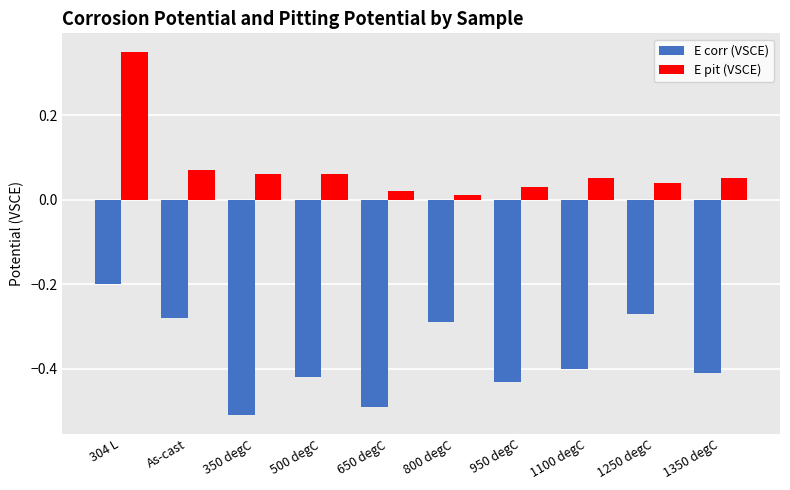

Rank the series by their maximum value, from highest to lowest.

E pit (VSCE), E corr (VSCE)